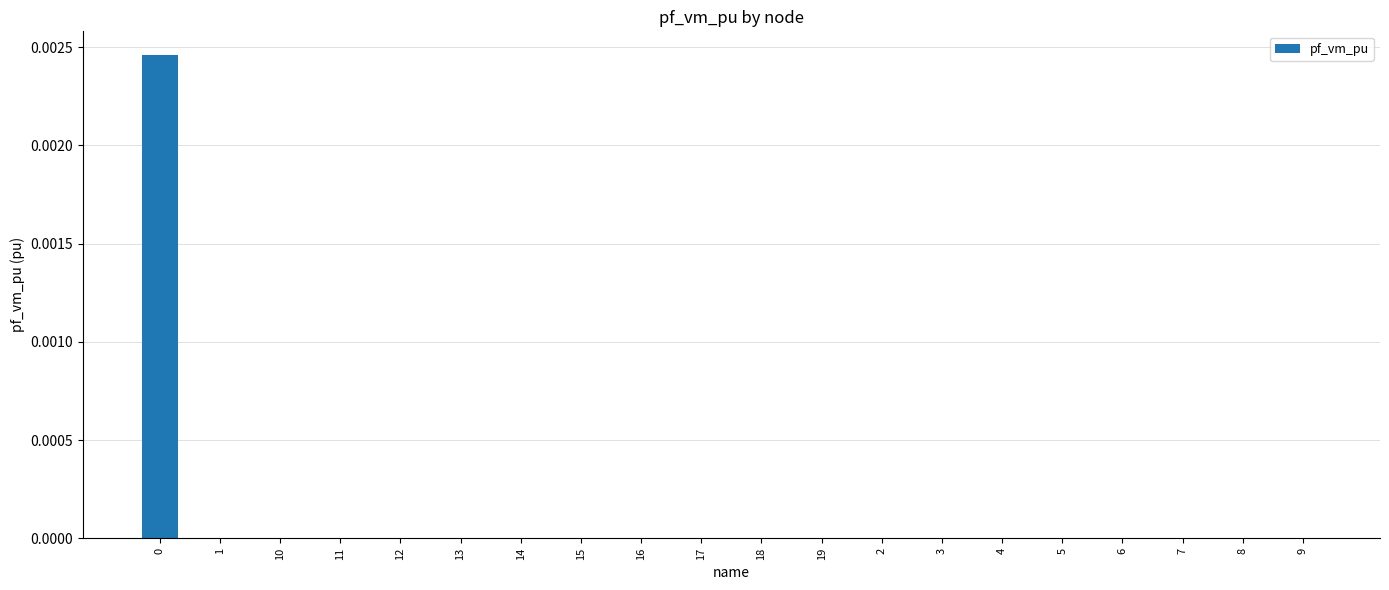

The chart shows a value of 0.0 at 8. True or false?

True